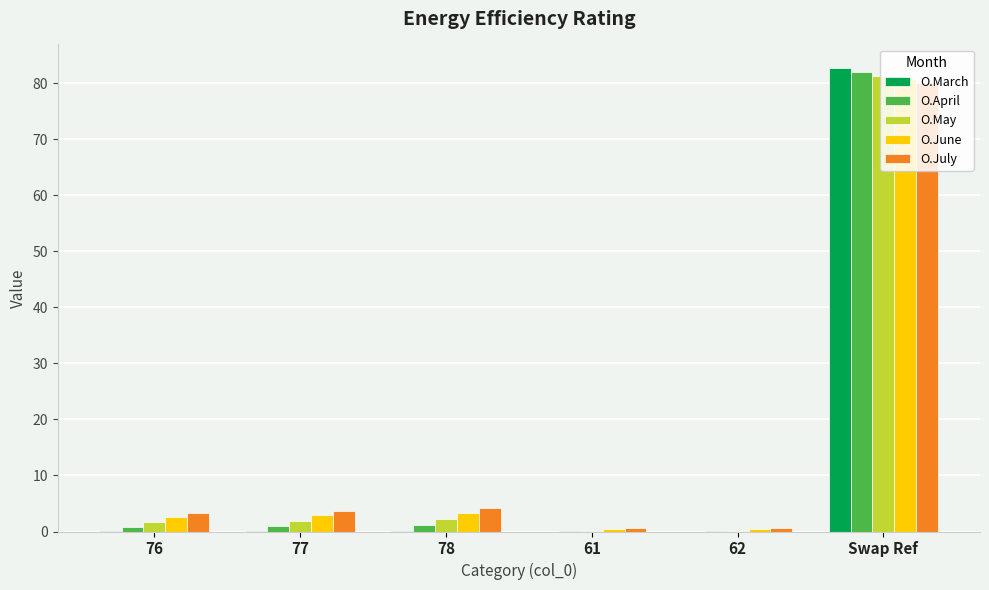

What is the sum of all O.March values?

82.9